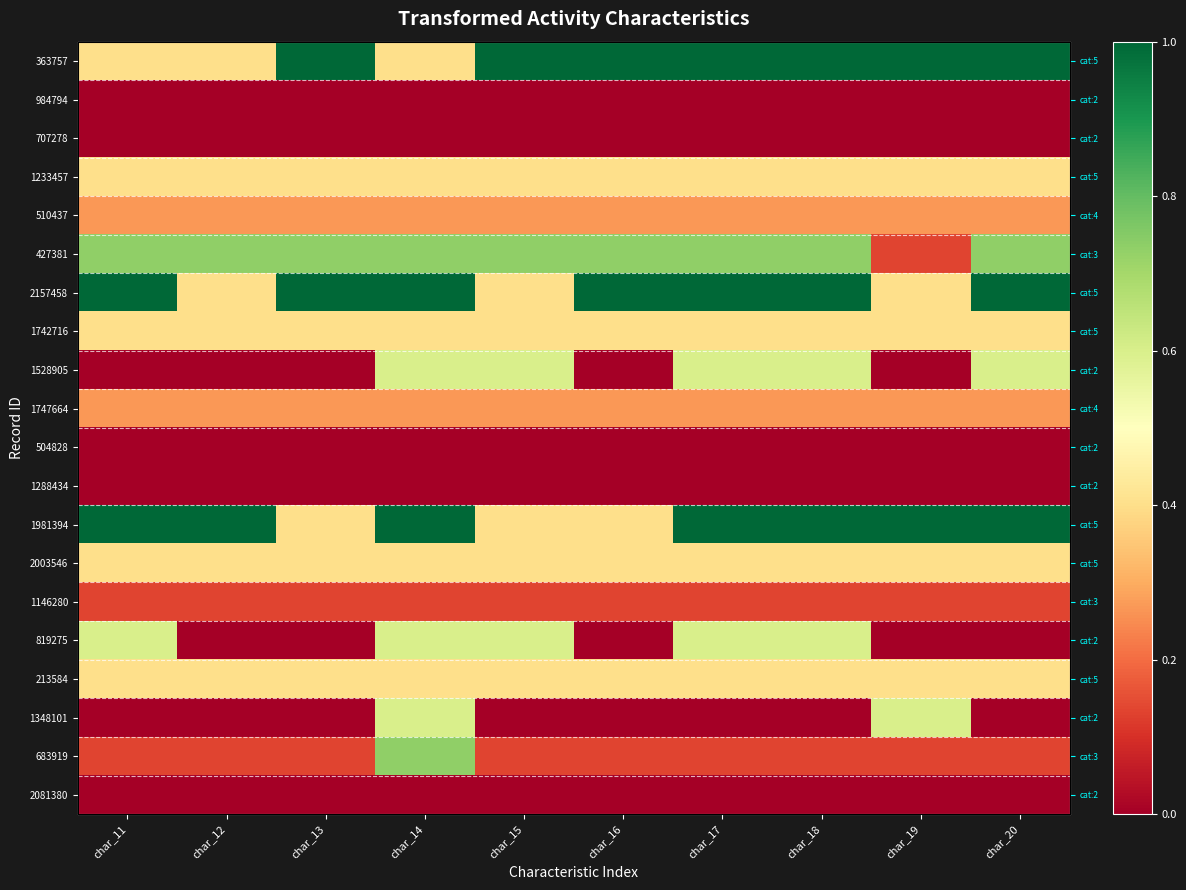

What is the total value across all series at char_18?

7.3